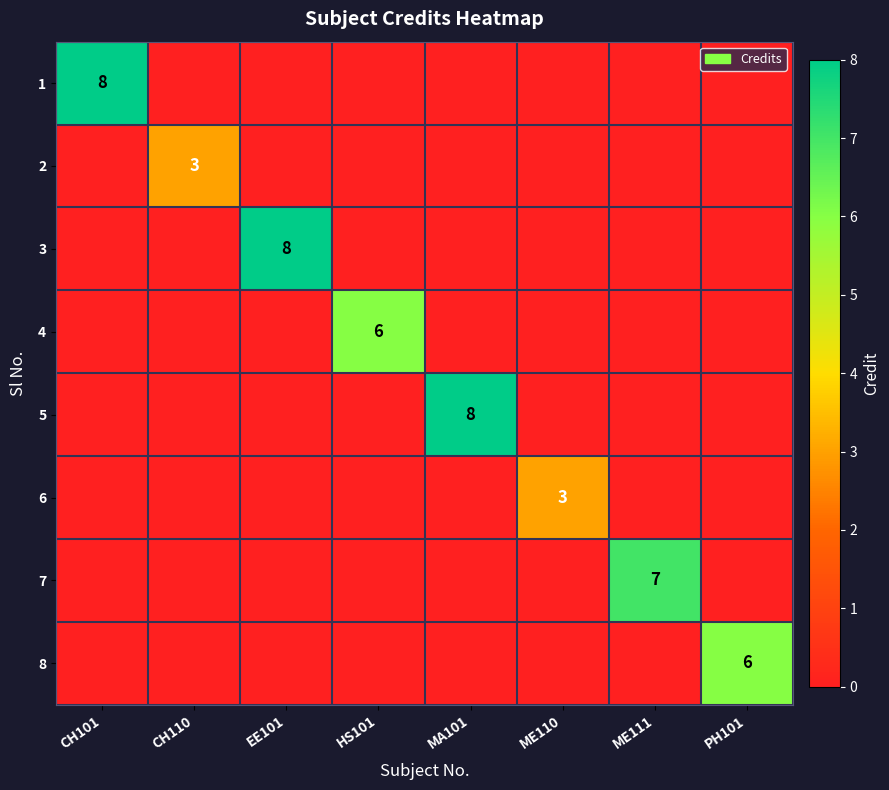

The 5 series shows 8 at MA101. True or false?

True